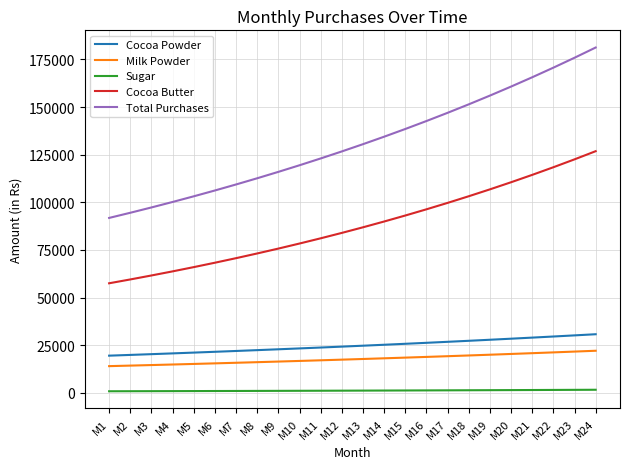

True or false: Sugar and Milk Powder intersect in this chart.

False